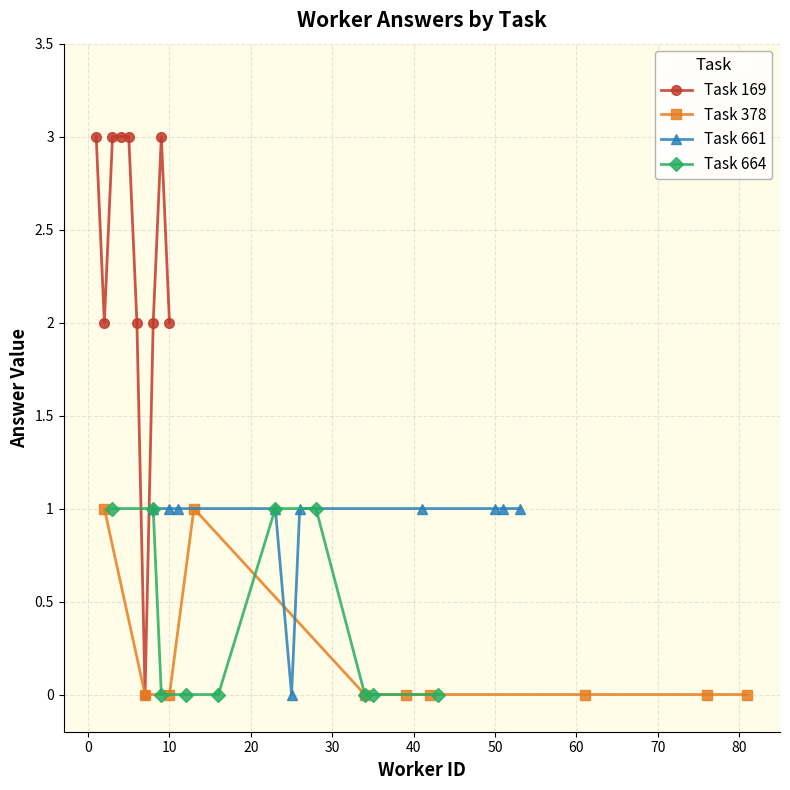

What position from the right is 80?

1